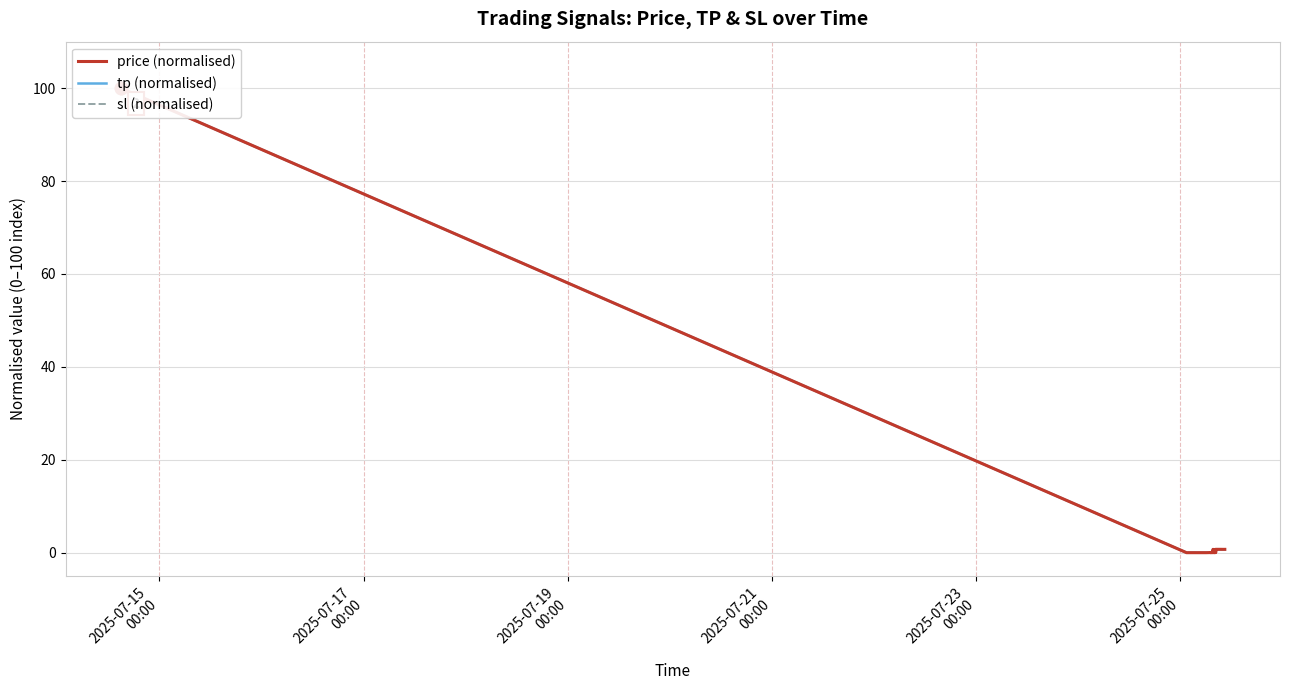

Is the value of sl (normalised) at 23 greater than the value of tp (normalised) at 28?

No